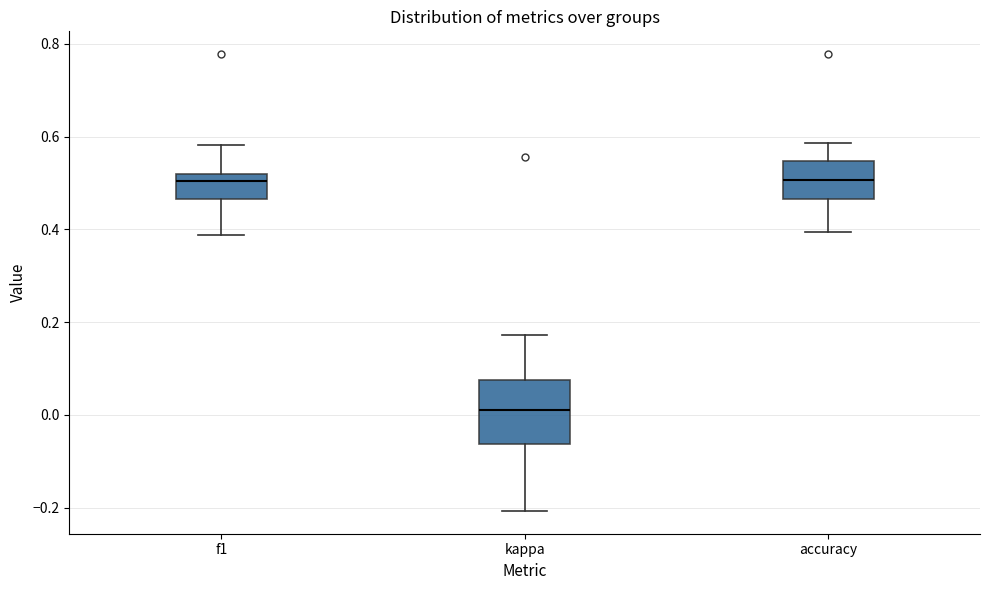

Reading left to right, transcribe this box plot: for each box, give where its median line is, the range the box spans, and where its two whiskers end, as read against the y-axis. The values are not printed on the chart, so give them approximately, as read against the axis.

f1: median 0.50, box 0.46 to 0.52, whiskers 0.38 to 0.58
kappa: median 0.02, box -0.06 to 0.08, whiskers -0.20 to 0.18
accuracy: median 0.50, box 0.46 to 0.54, whiskers 0.40 to 0.58